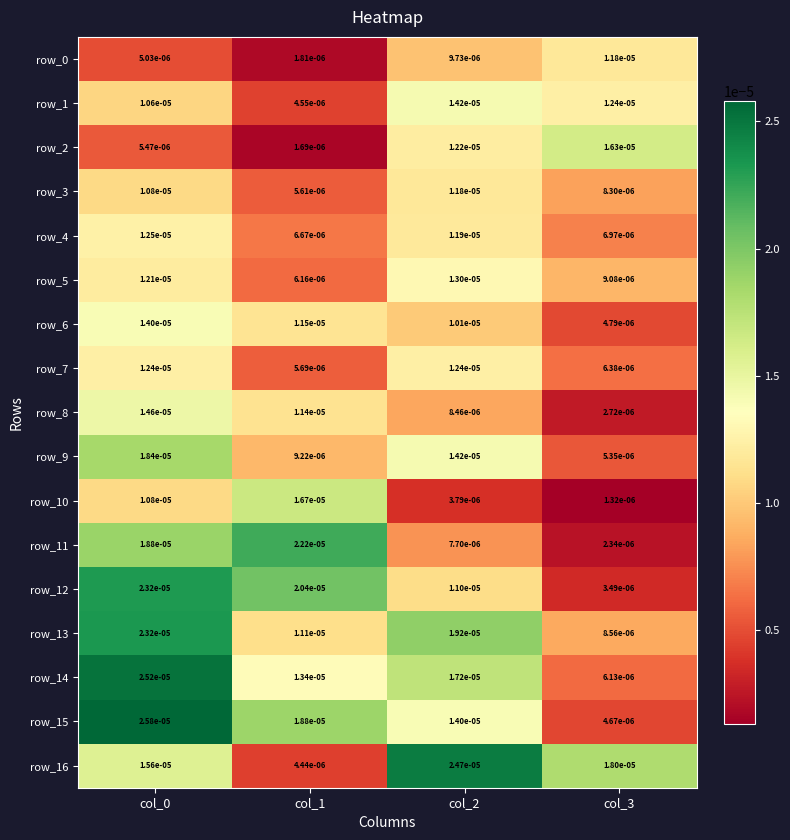

At which label does row_0 reach its peak?

col_3